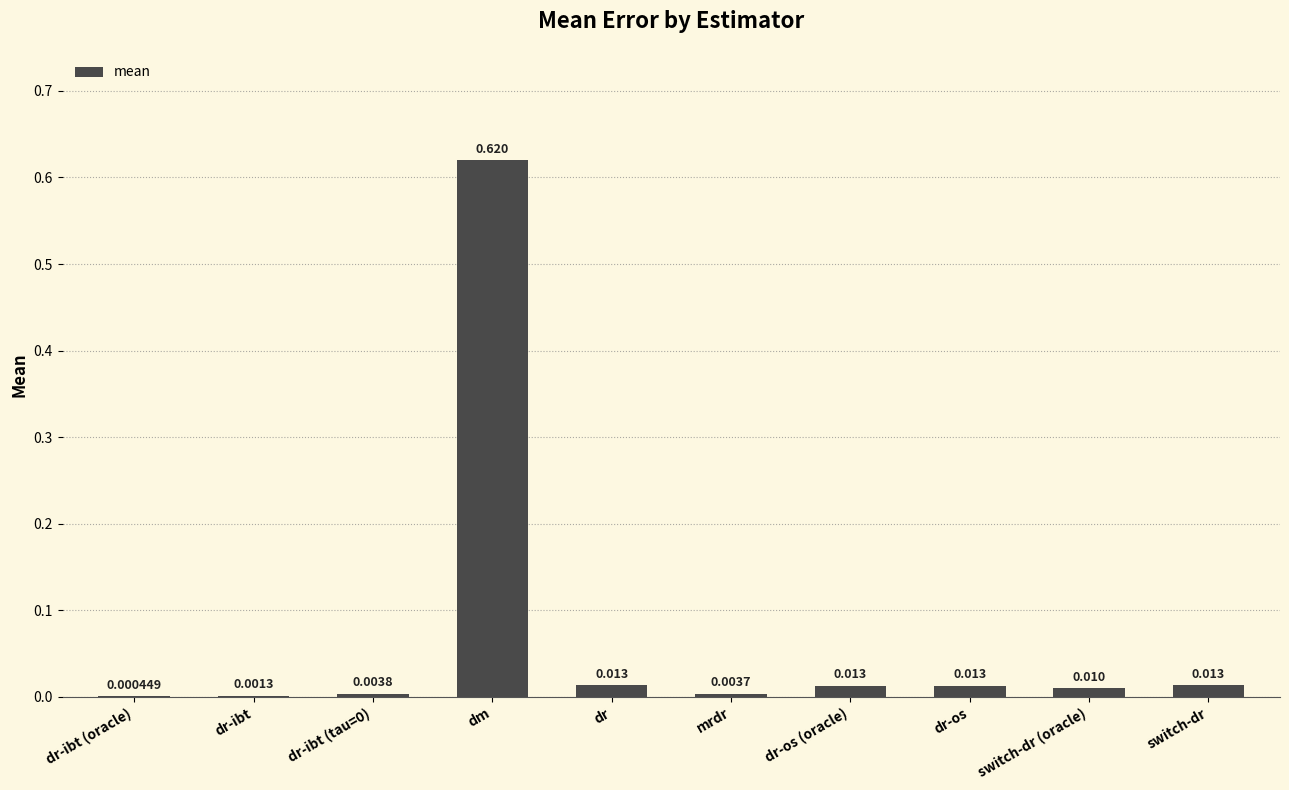

Count the number of data series in this chart.

1